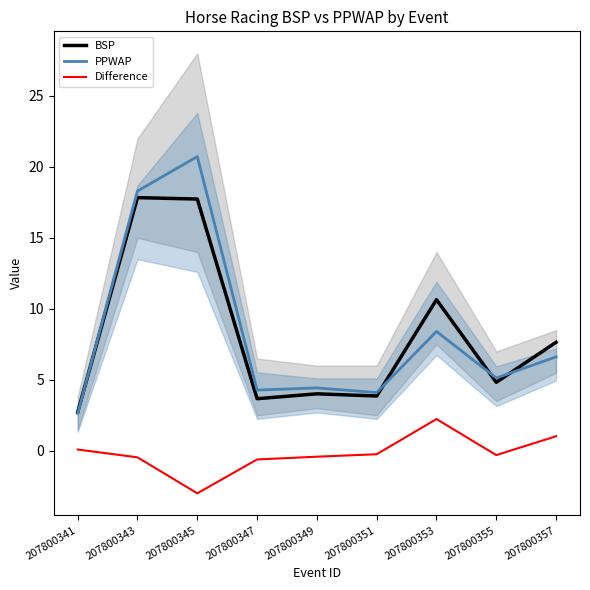

Where is the first local maximum for BSP?

207800343